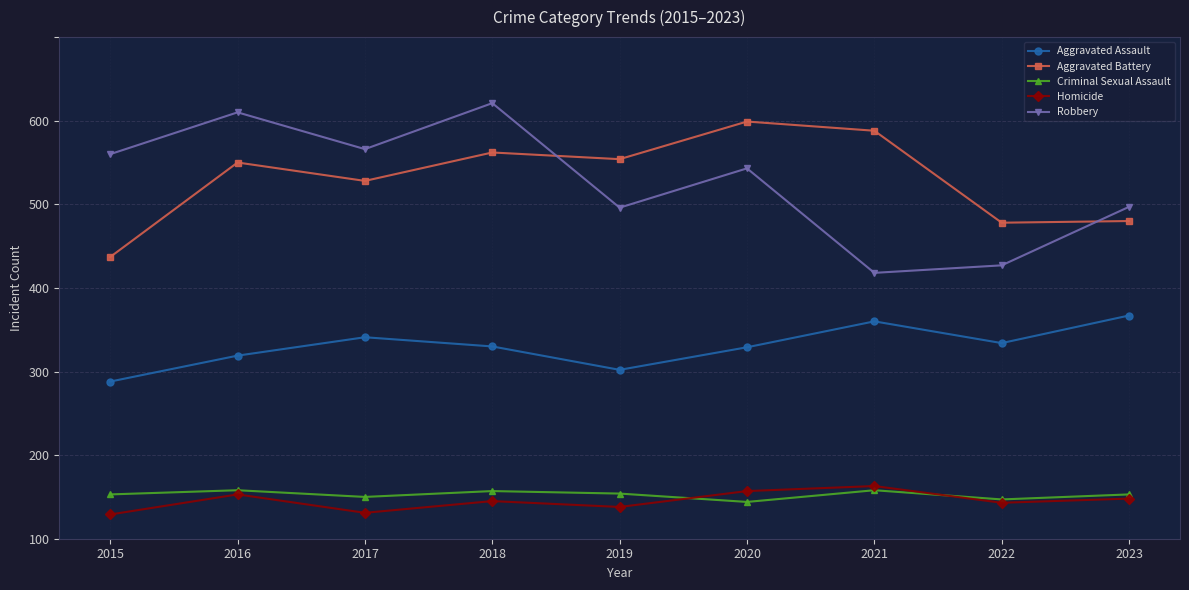

What is the sum of the Homicide values at 2023 and 2019?

86